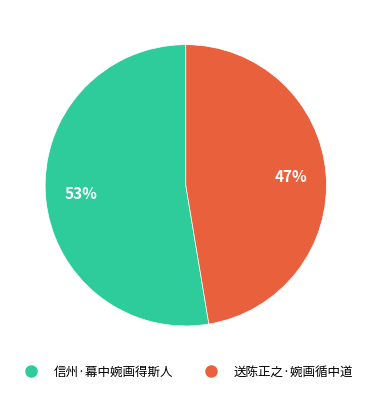

What percentage is the 信州·幕中婉画得斯人 slice, to the nearest percent?

53%